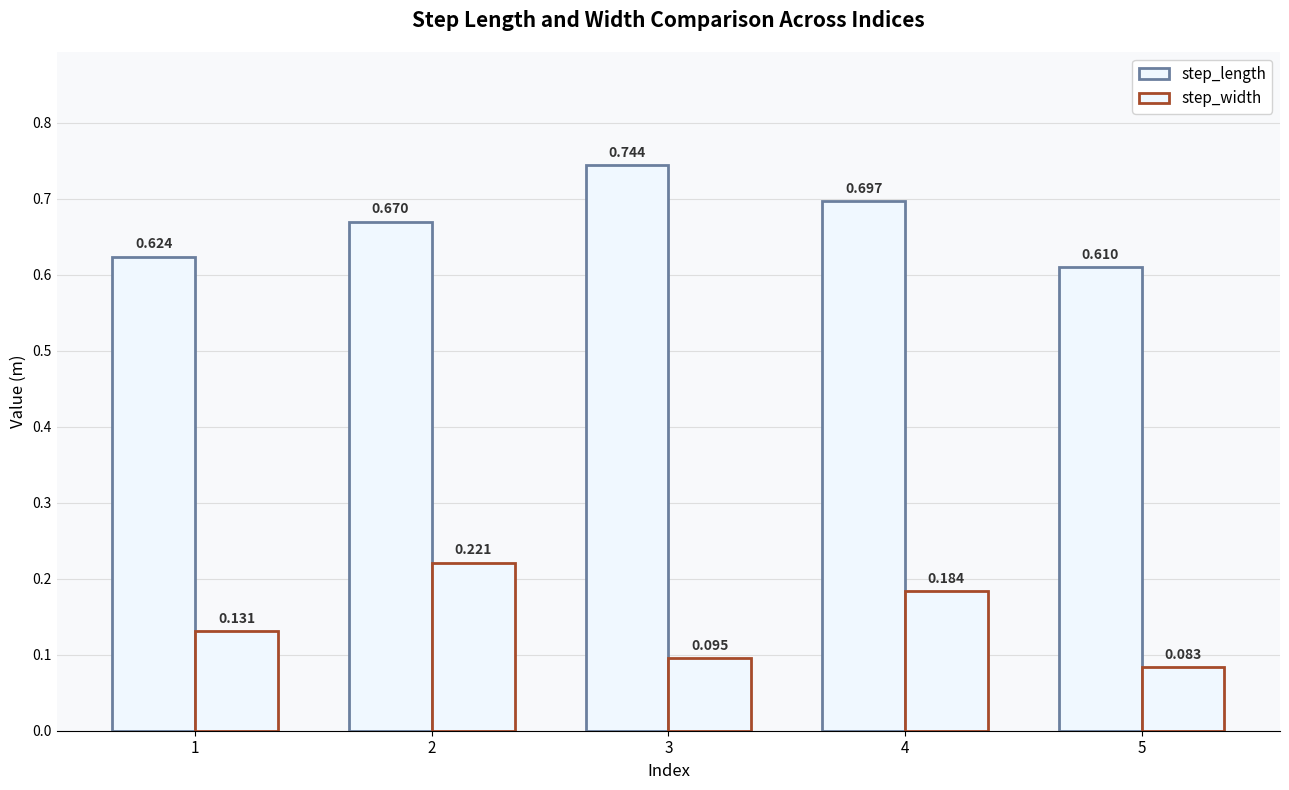

Reading right to left, transcribe all the data shown in this chart.

step_length: 5=0.6	4=0.7	3=0.7	2=0.7	1=0.6
step_width: 5=0.1	4=0.2	3=0.1	2=0.2	1=0.1